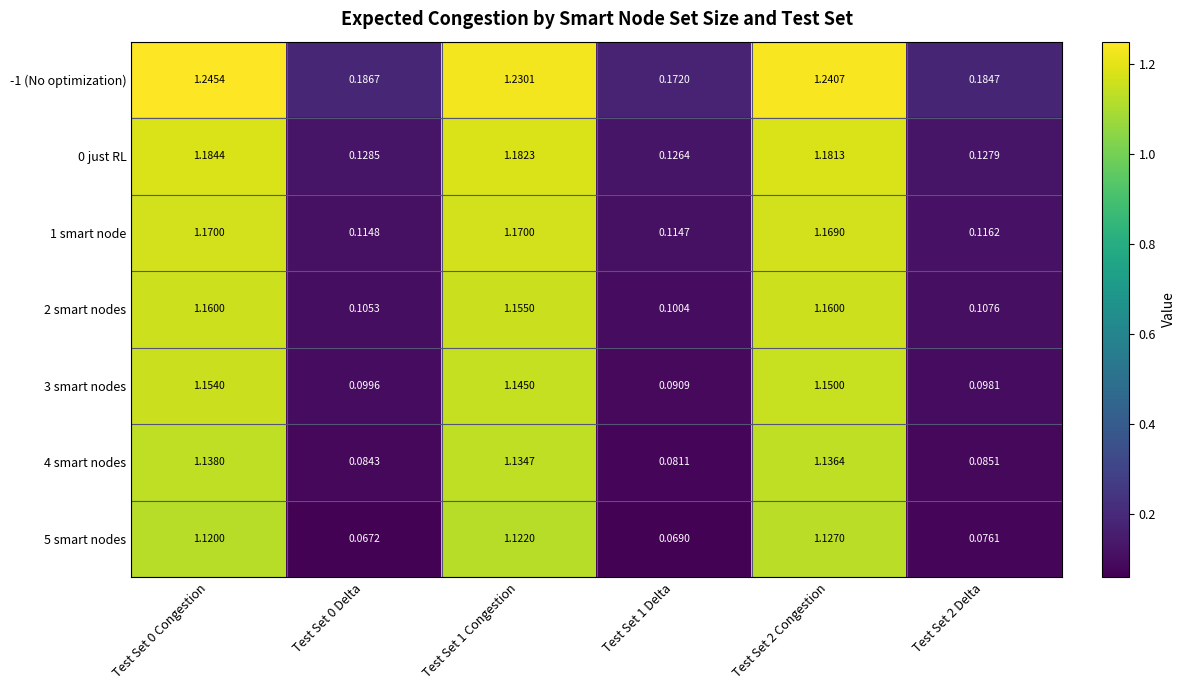

How many values in the -1 (No optimization) series exceed 1?

3